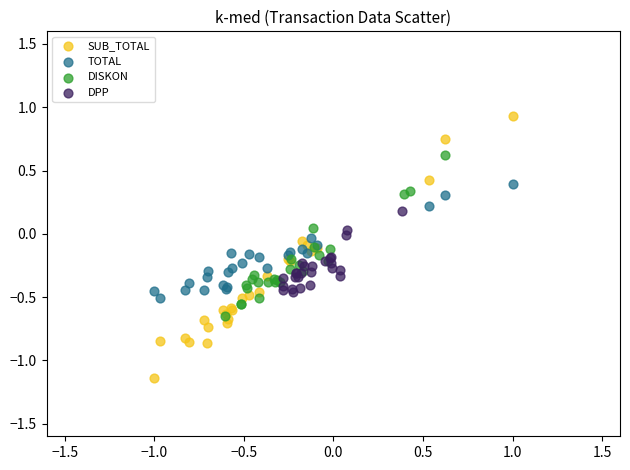

Which series contains the lowest Y value?

SUB_TOTAL